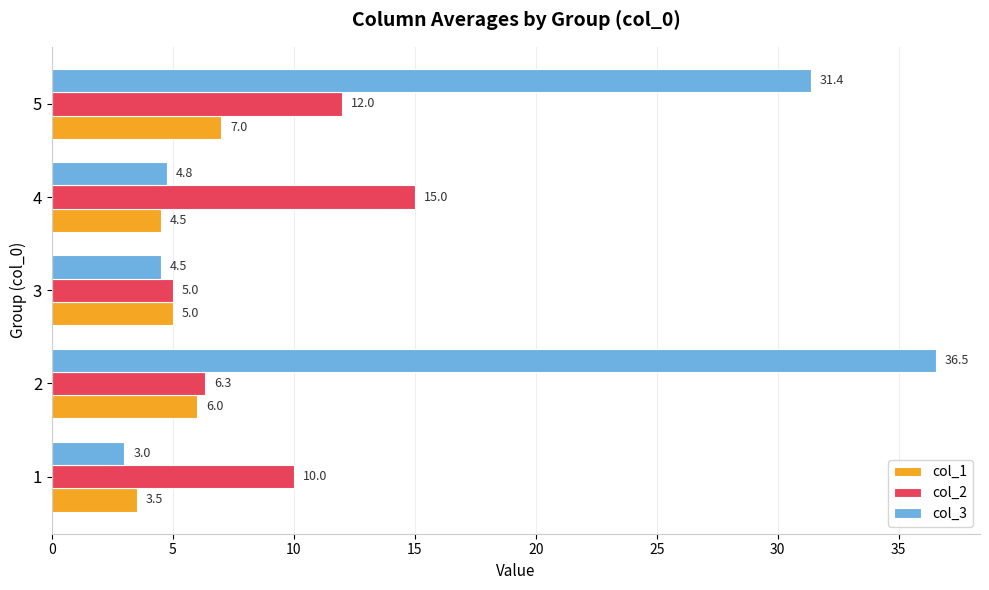

At which category is the sum across all series the highest?

5